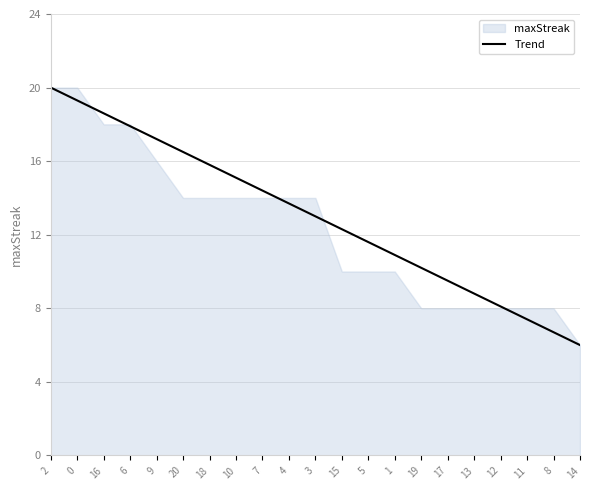

What position from the right is 12?

4